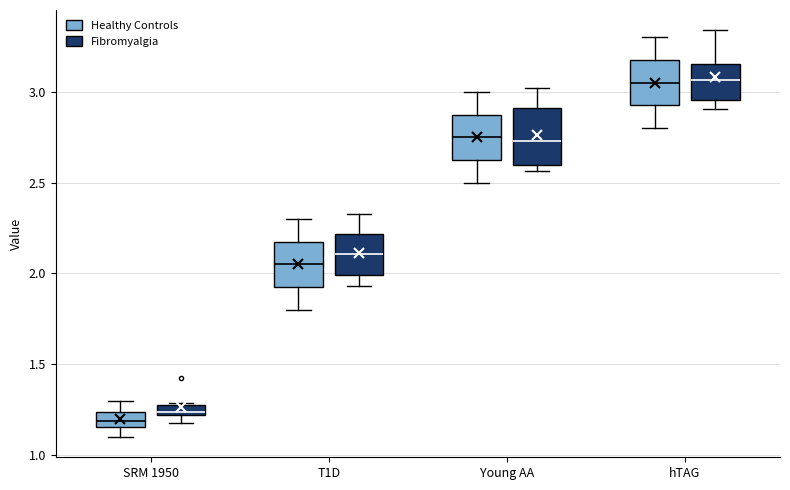

Where does the lower whisker of the box for hTAG (Fibromyalgia) end on the y-axis? The values are not printed on the chart, so give them approximately, as read against the axis.

2.90